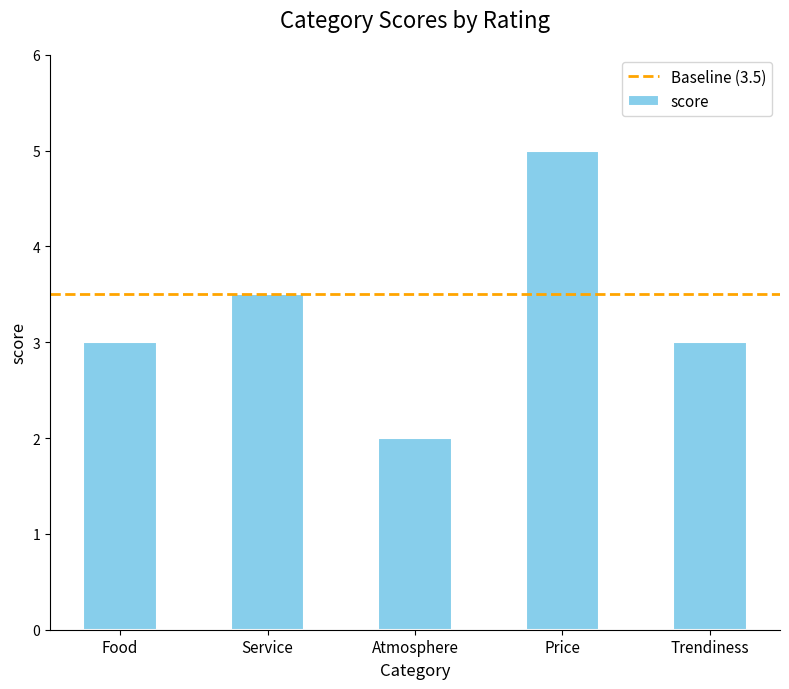

What is the difference between the maximum and minimum values?

3.0